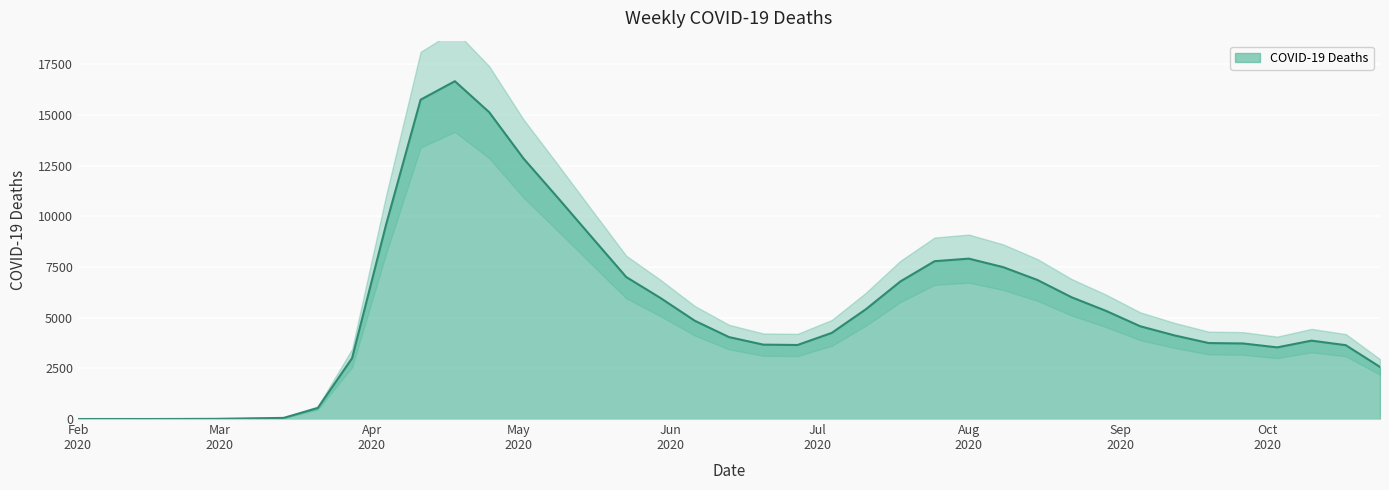

Which category has the lowest value across all series?

Feb 2020